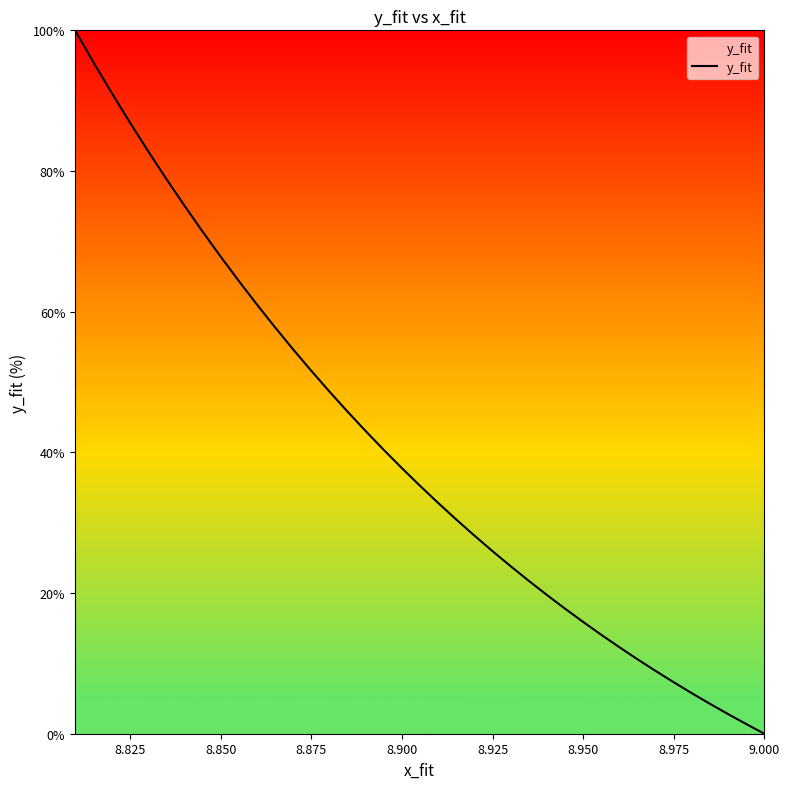

What is the value of the 31st point from the left?

67.9